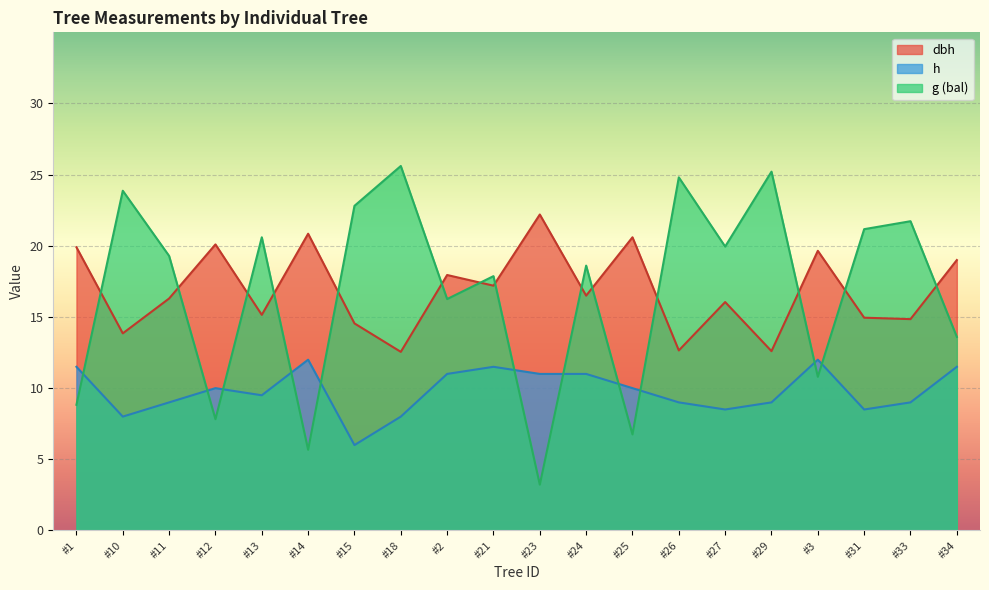

True or false: h and dbh cross at least once.

False